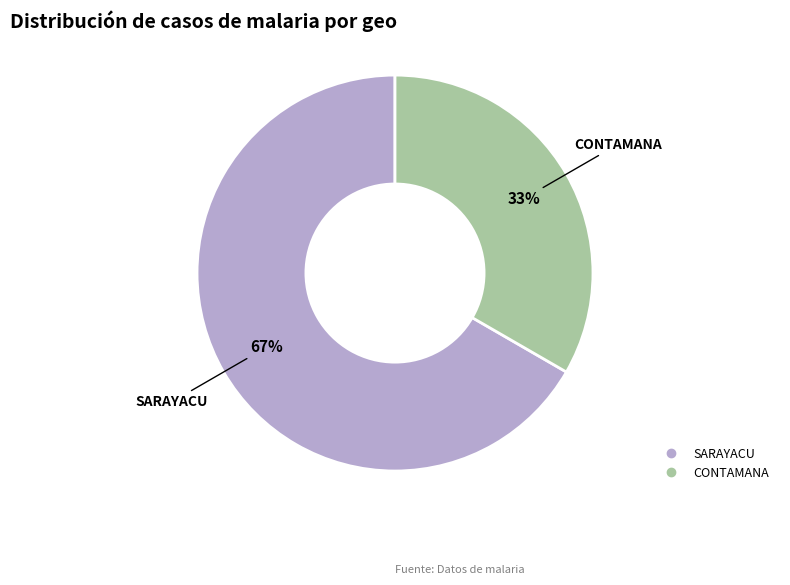

The CONTAMANA slice represents 33% of the pie. True or false?

True